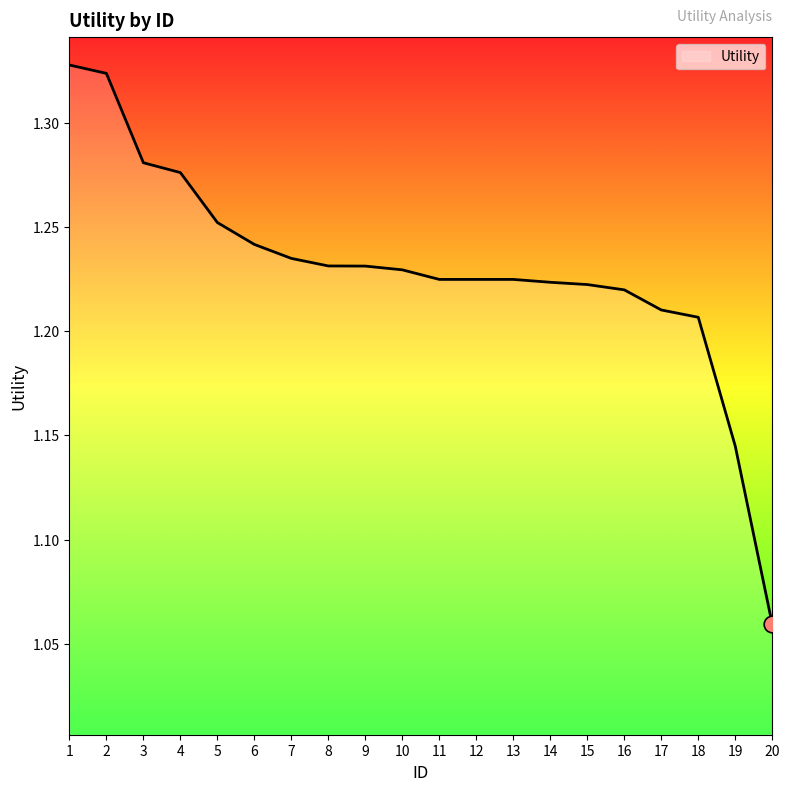

At which label is the value closest to 1?

20